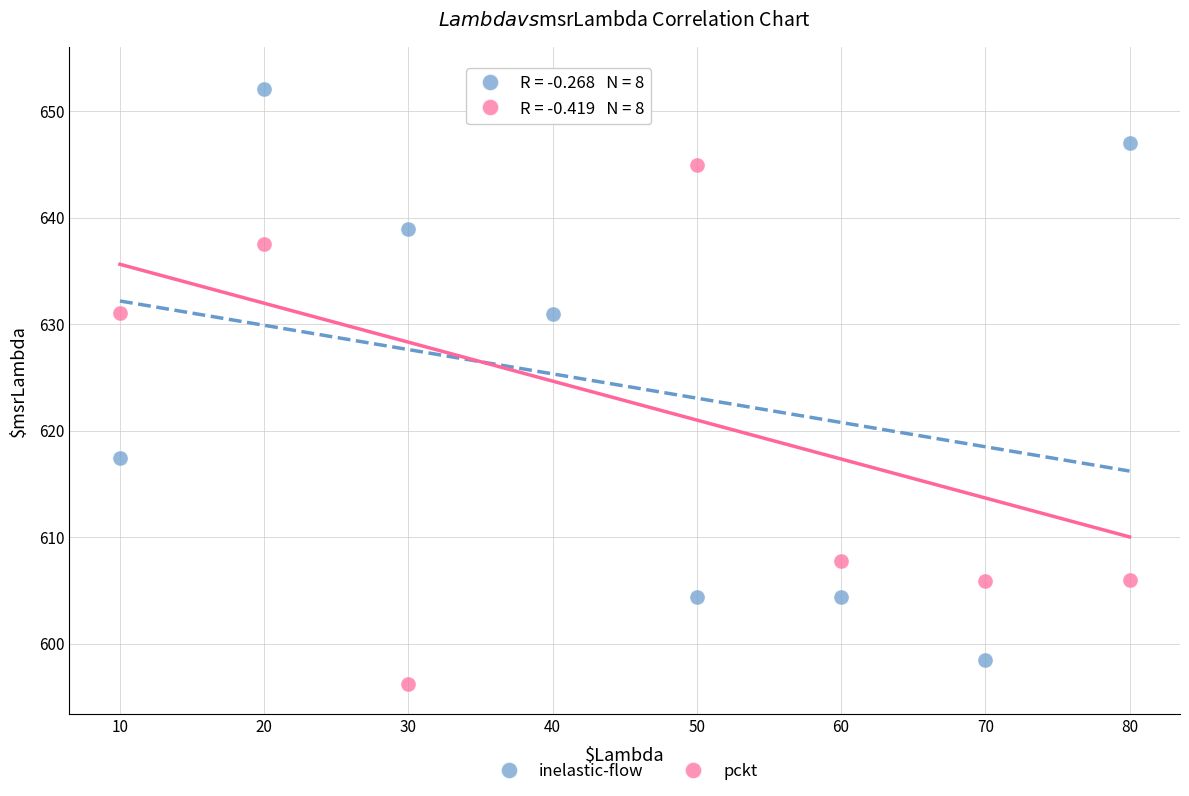

Across all data points, what is the range of Y values (max minus min)?

57.0